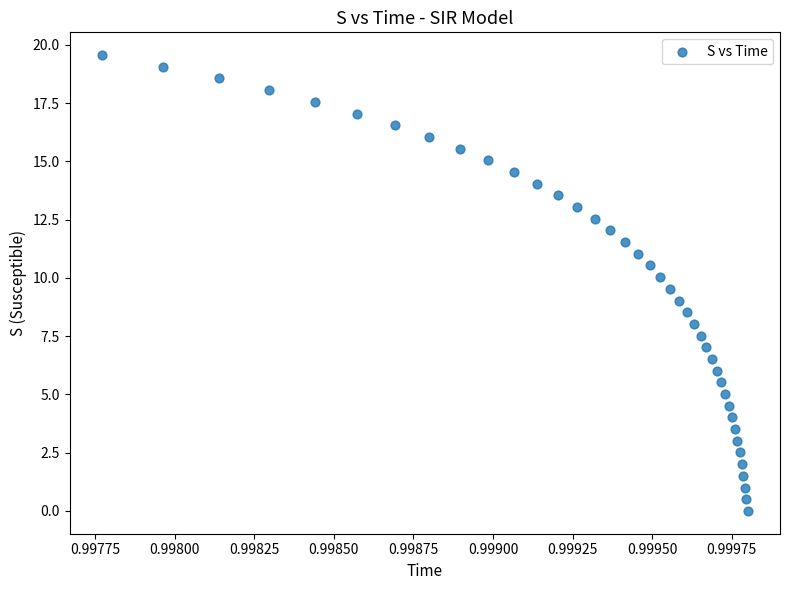

What is the range of Y values (max minus min)?

19.6